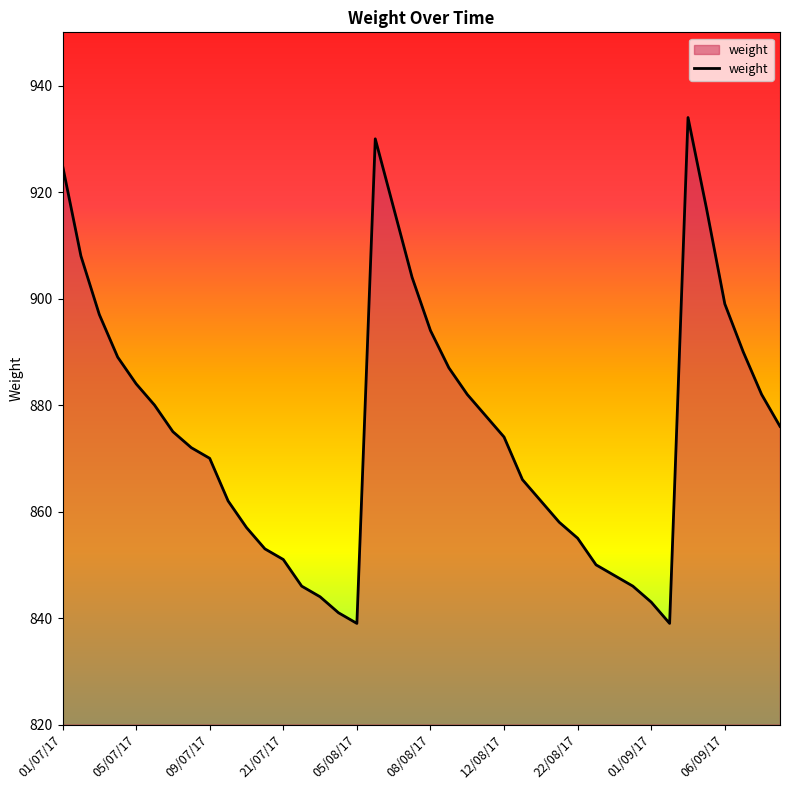

What is the minimum value shown in the chart?

839